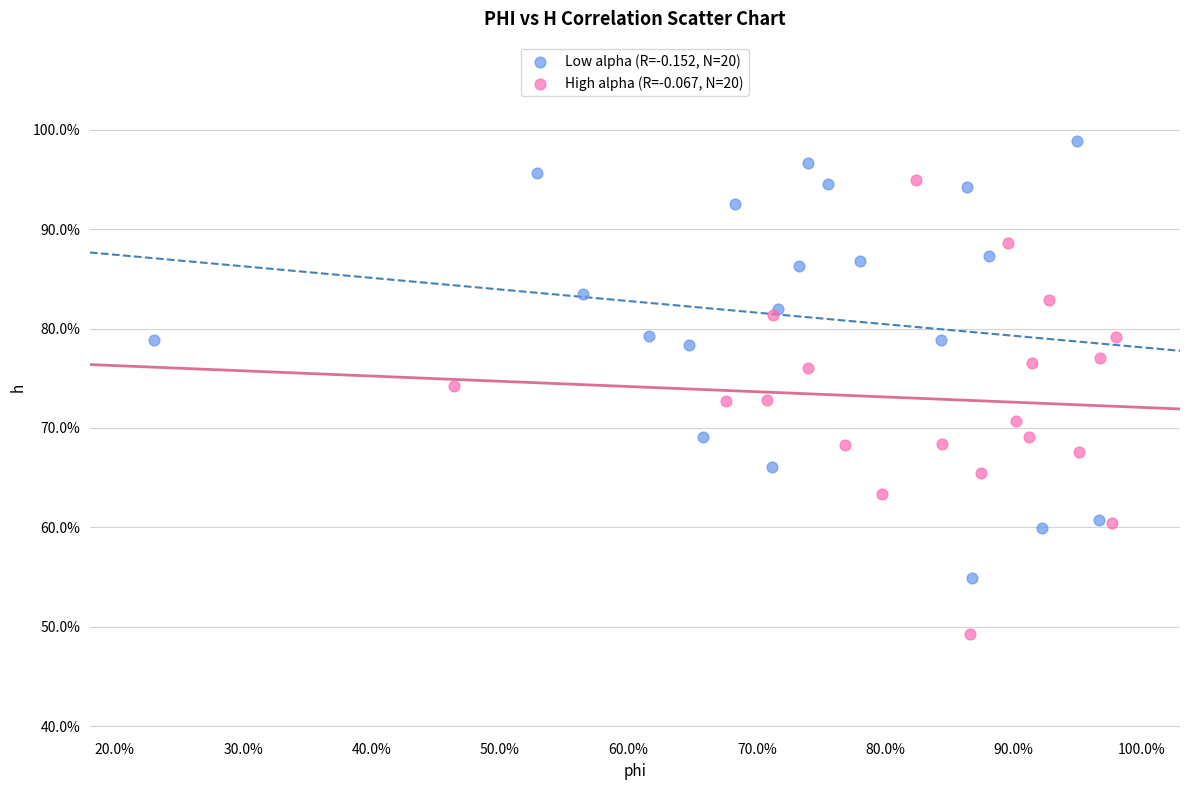

Which series reaches the minimum Y coordinate?

High alpha (R=-0.067, N=20)